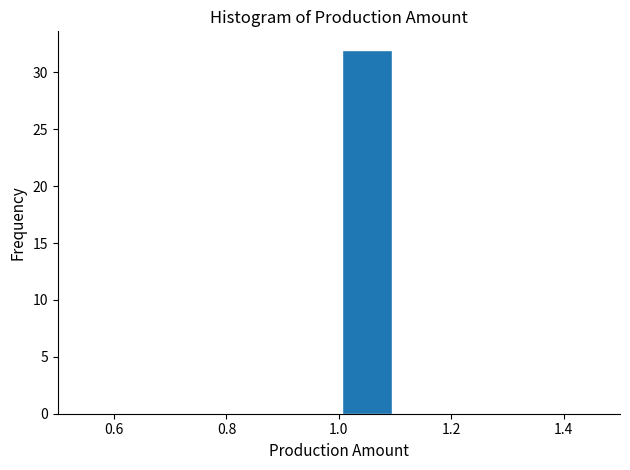

Reading left to right, list every bar in this chart as the range it spans on the x-axis followed by its height. The values are not printed on the chart, so give them approximately, as read against the axis.

0.5 to 0.6: 0
0.6 to 0.7: 0
0.7 to 0.8: 0
0.8 to 0.9: 0
0.9 to 1.0: 0
1.0 to 1.1: 32
1.1 to 1.2: 0
1.2 to 1.3: 0
1.3 to 1.4: 0
1.4 to 1.5: 0